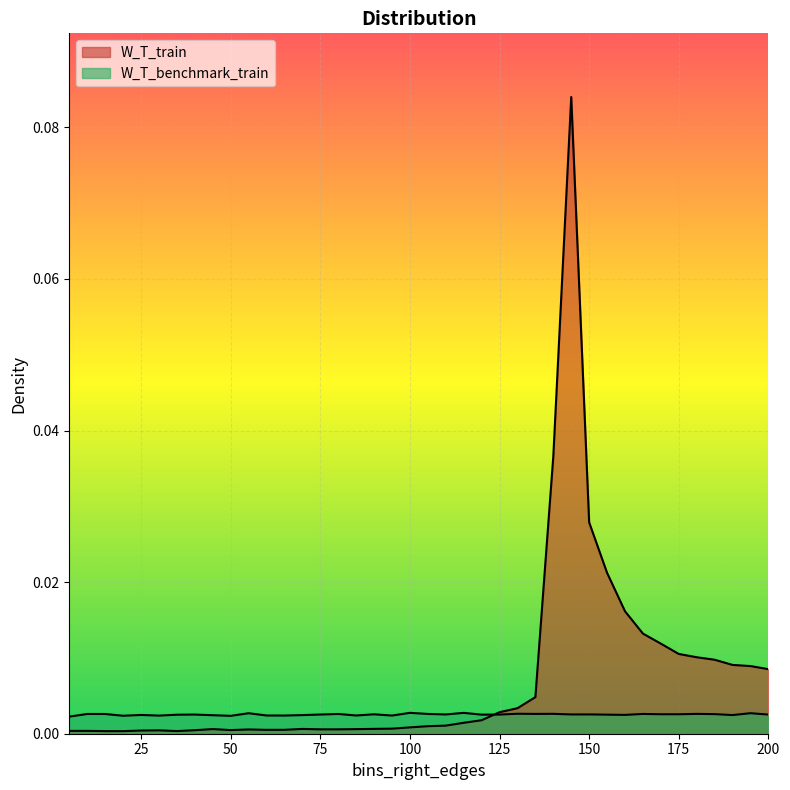

Reading left to right, list all the values displayed in this chart.

W_T_train: 0.0	0.0	0.0	0.0	0.0	0.0	0.0	0.0	0.0	0.0	0.0	0.0	0.0	0.0	0.0	0.0	0.0	0.0	0.0	0.0	0.0	0.0	0.0	0.0	0.0	0.0	0.0	0.0	0.1	0.0	0.0	0.0	0.0	0.0	0.0	0.0	0.0	0.0	0.0	0.0
W_T_benchmark_train: 0.0	0.0	0.0	0.0	0.0	0.0	0.0	0.0	0.0	0.0	0.0	0.0	0.0	0.0	0.0	0.0	0.0	0.0	0.0	0.0	0.0	0.0	0.0	0.0	0.0	0.0	0.0	0.0	0.0	0.0	0.0	0.0	0.0	0.0	0.0	0.0	0.0	0.0	0.0	0.0